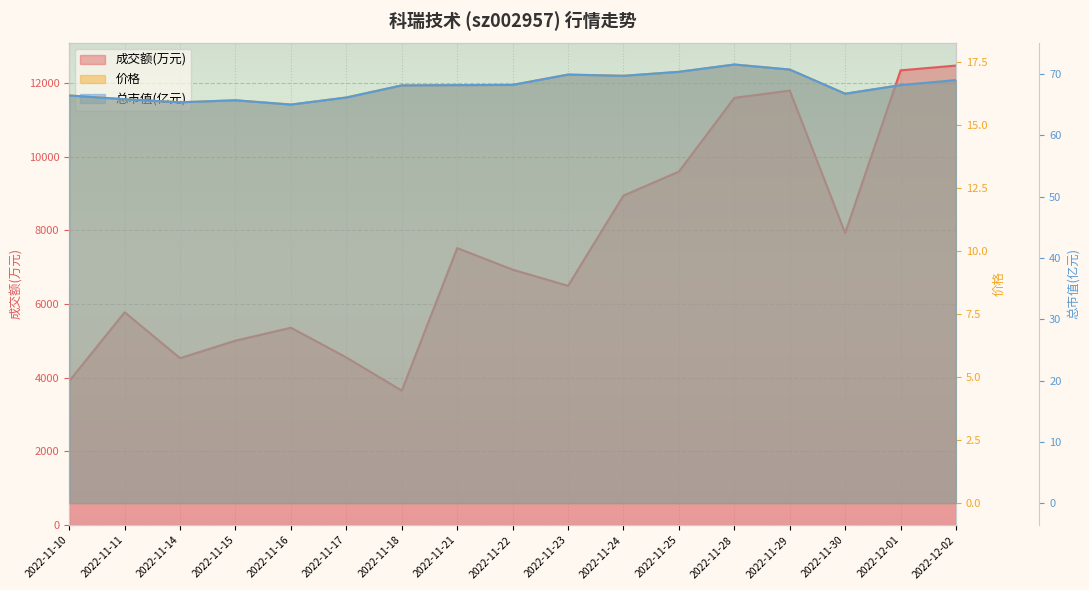

Which series changed the most between 2022-11-15 and 2022-11-29?

成交额(万元)